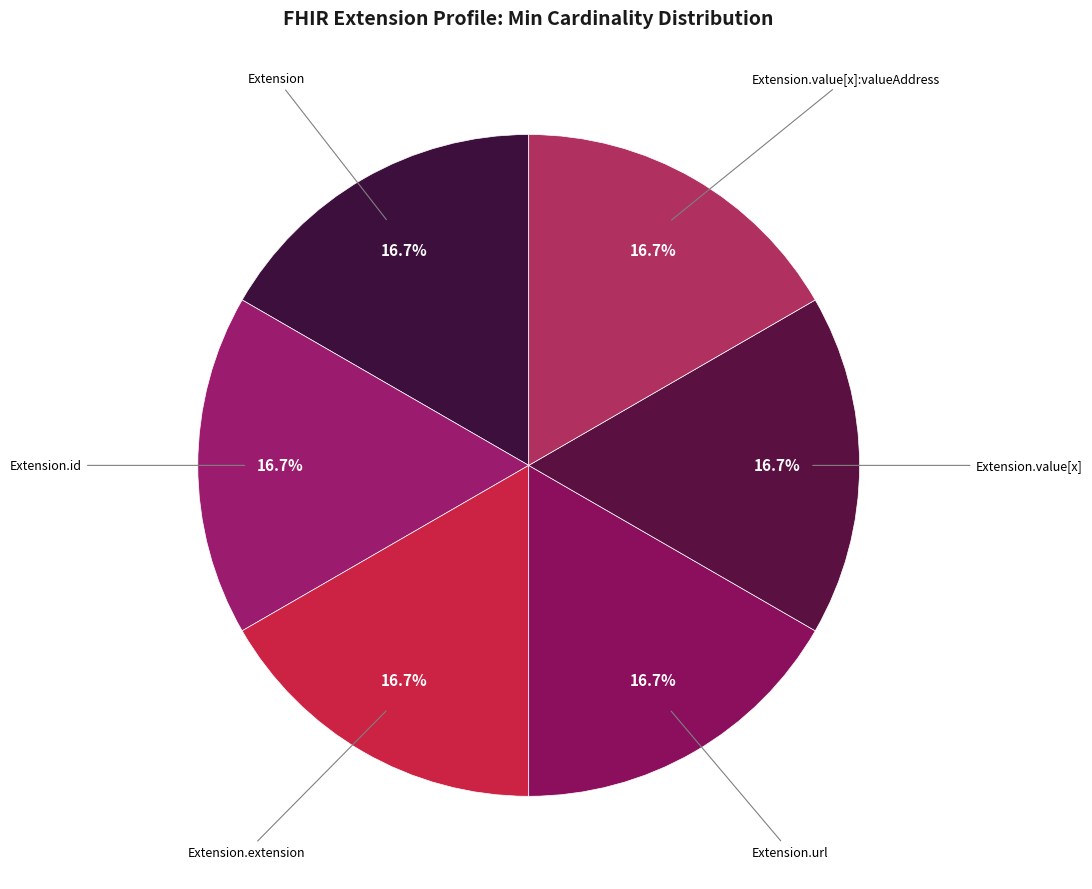

Approximately how many times larger is the value at Extension.value[x]:valueAddress compared to Extension.value[x]?

1.0